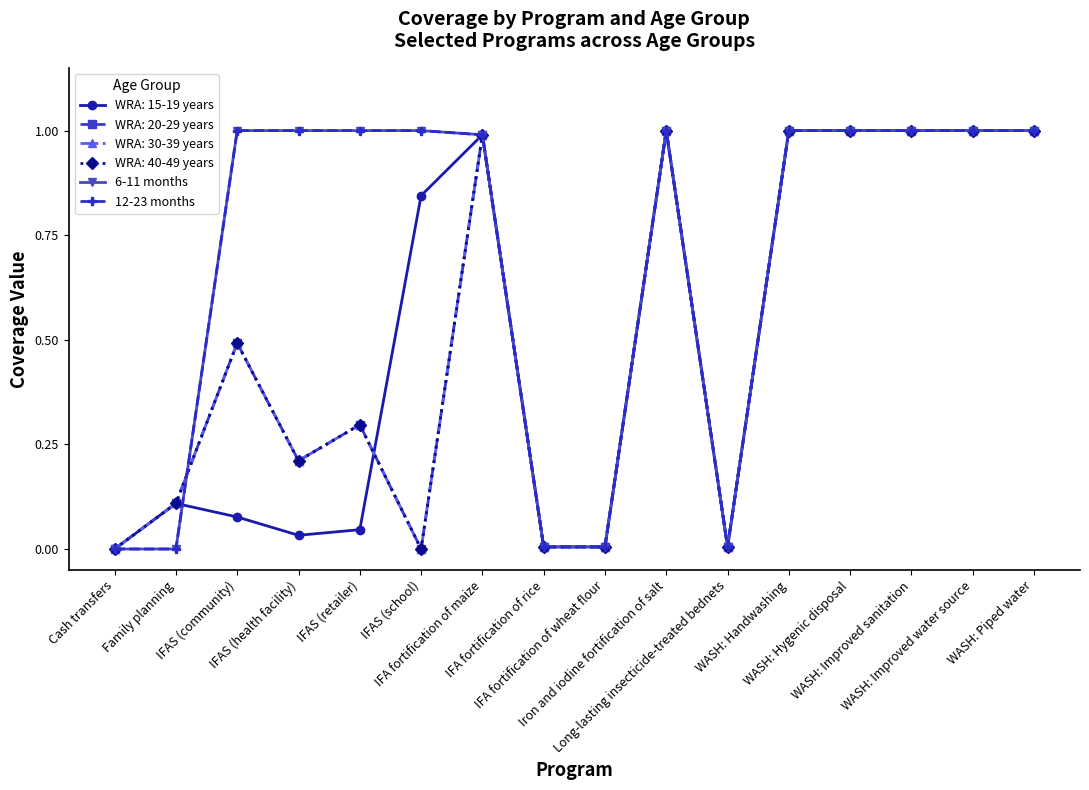

At which category does 6-11 months reach its first local valley?

Long-lasting insecticide-treated bednets